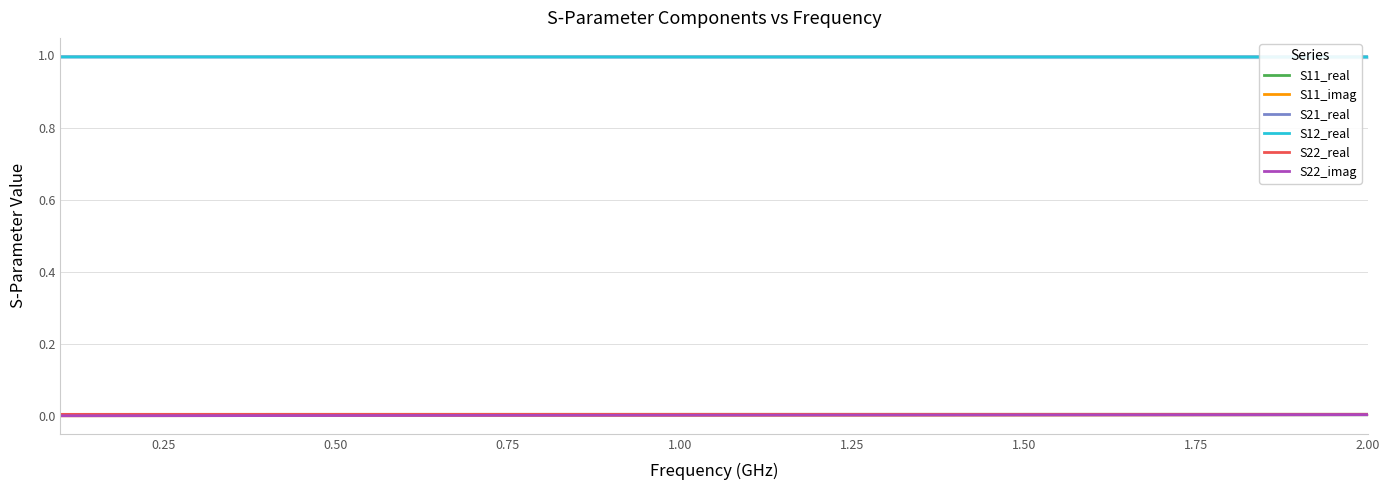

Which has a higher value, 0.50 or 1.75?

1.75